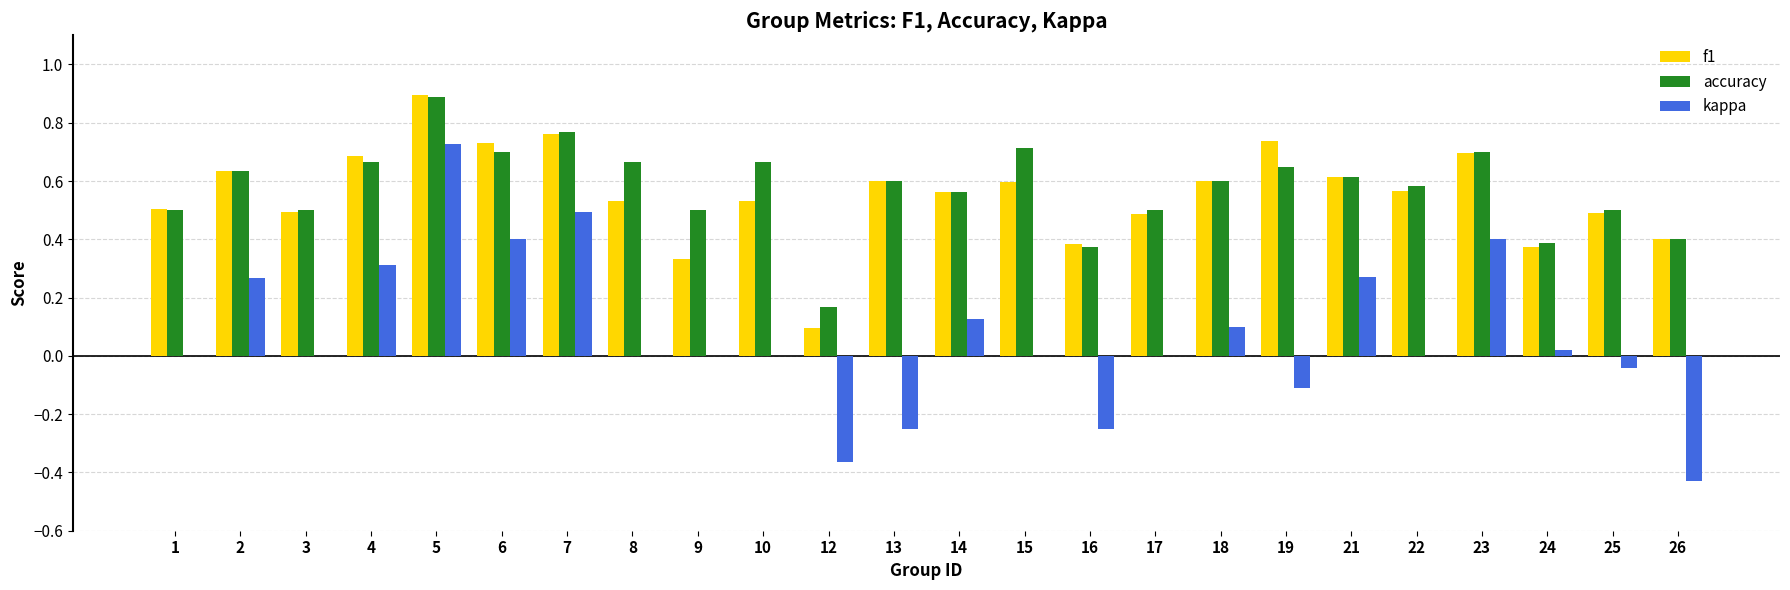

What are all the series names shown in the legend?

f1, accuracy, kappa